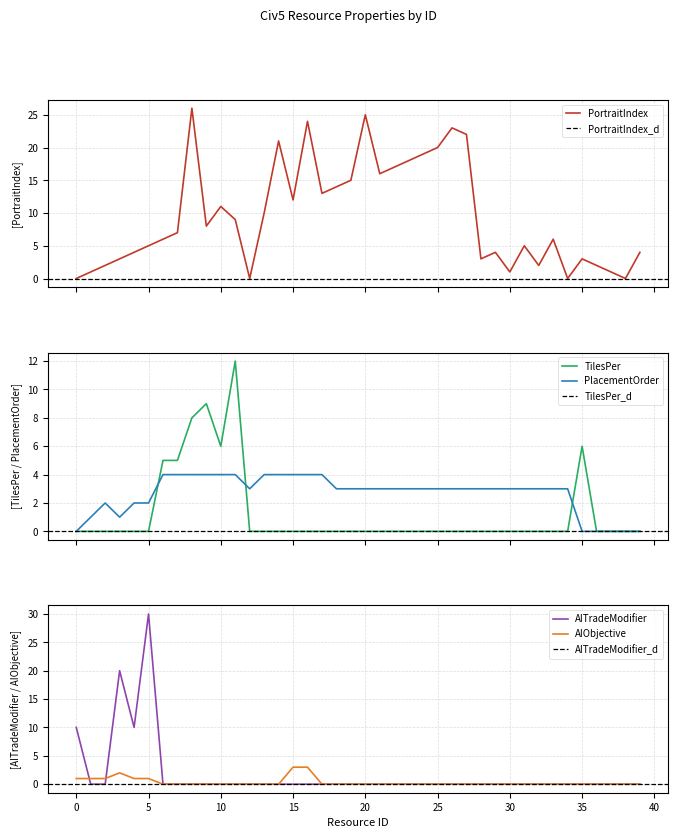

Where is the first local maximum for PlacementOrder?

2